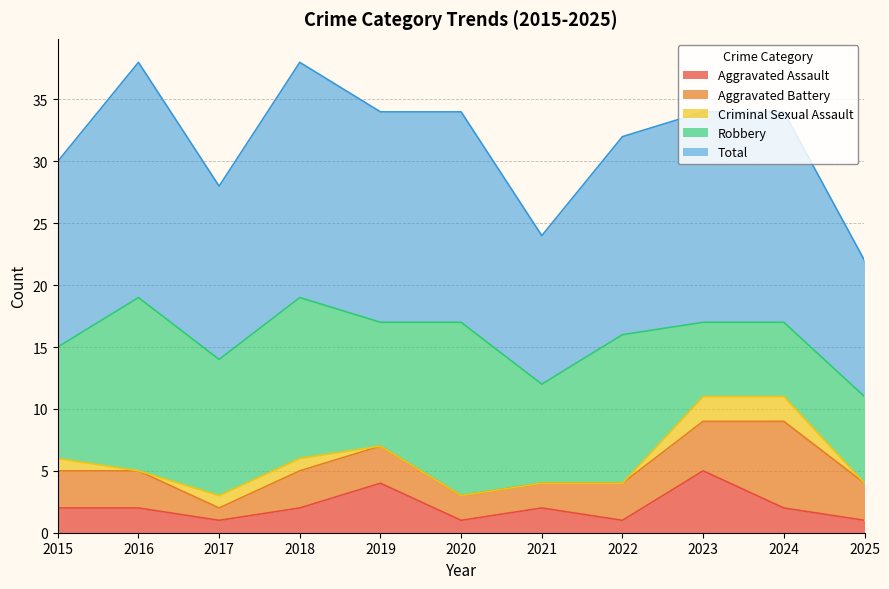

What is the sum of the Total values at 2024 and 2018?

36